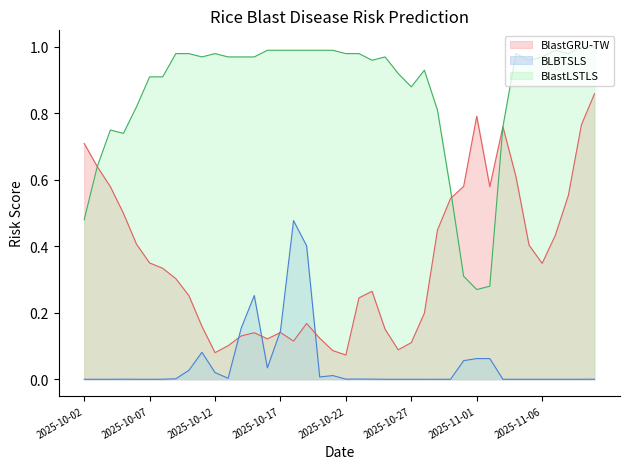

Rank the series at 2025-10-17 from lowest to highest value.

BlastGRU-TW, BLBTSLS, BlastLSTLS